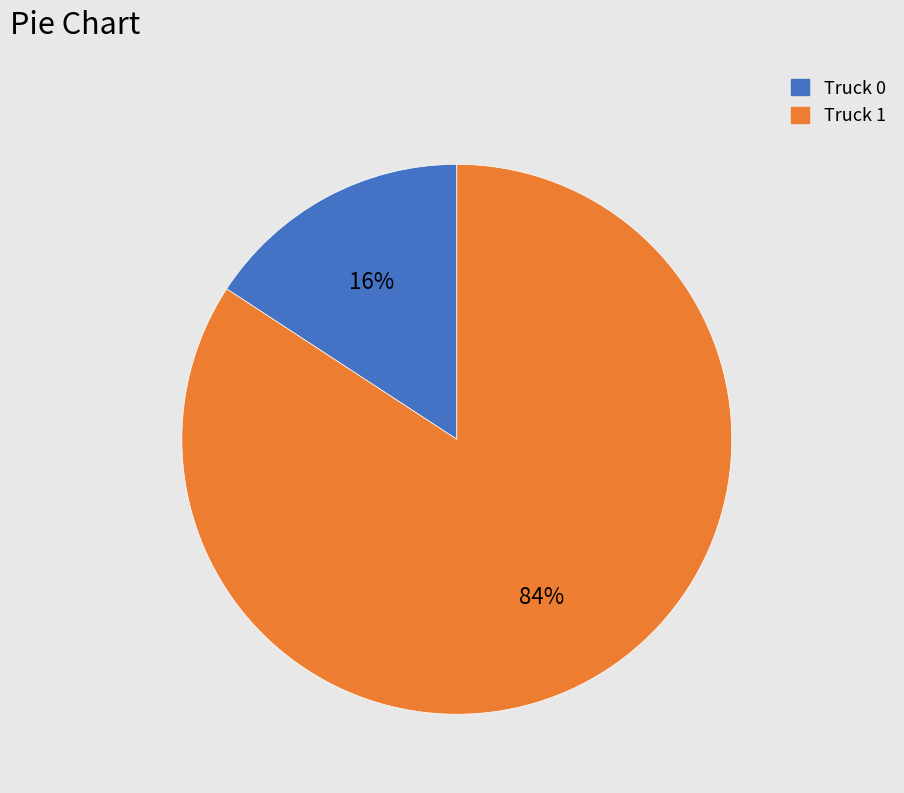

Combined, do Truck 0 and Truck 1 account for over 50%?

Yes